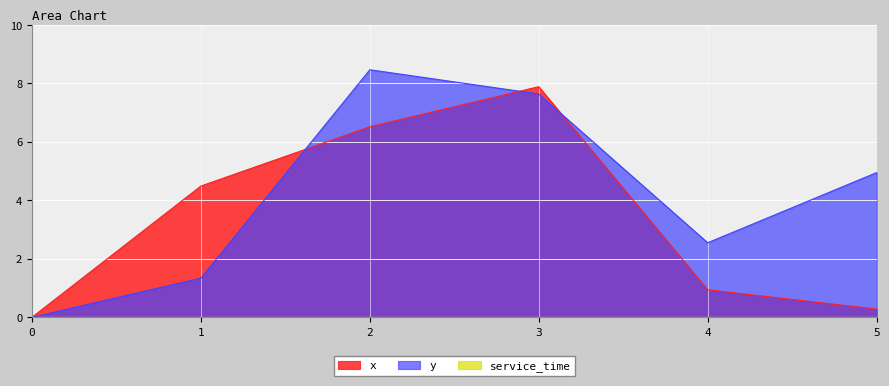

What is the sum of the y values at 1 and 2?

9.8